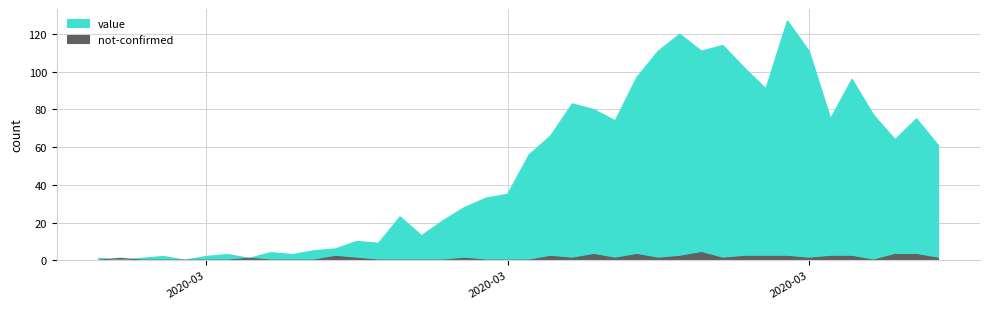

What position from the right is 2020-04-01?

6